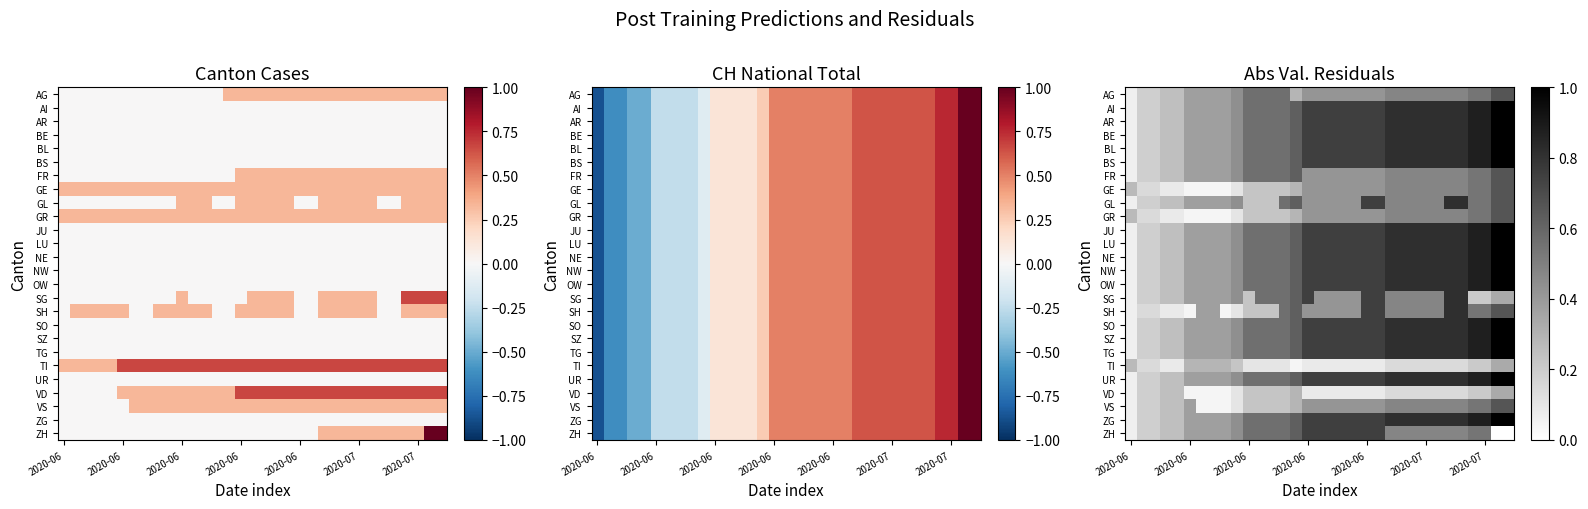

Rank the series by their maximum value, from highest to lowest.

AI, AR, BE, BL, BS, JU, LU, NE, NW, OW, SO, SZ, TG, UR, ZG, GL, SG, SH, ZH, AG, FR, GE, GR, VS, TI, VD